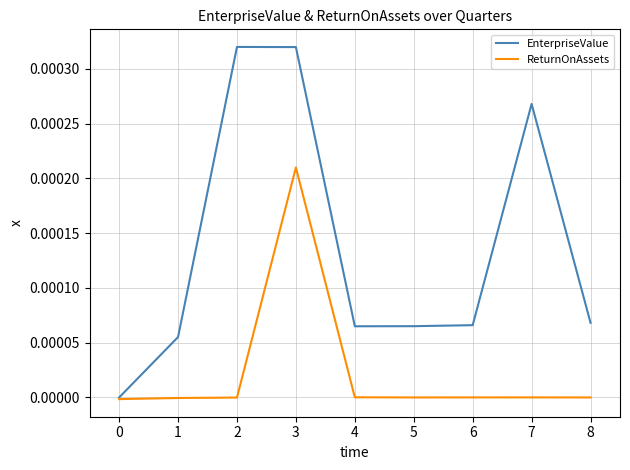

What are all the series names shown in the legend?

EnterpriseValue, ReturnOnAssets